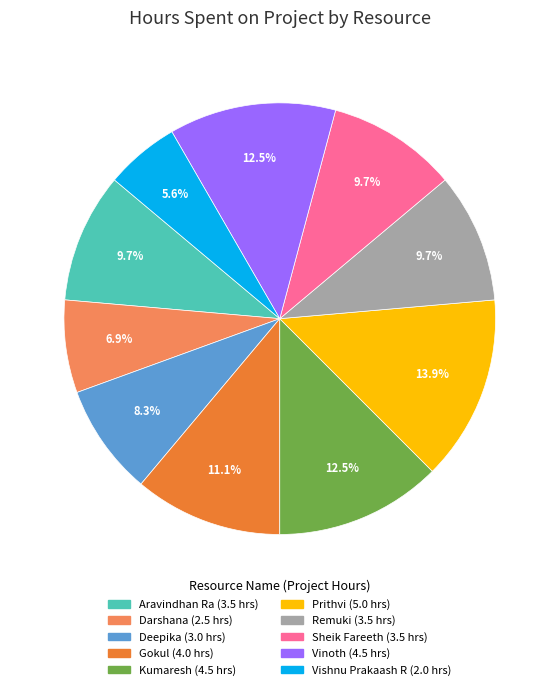

Approximately how many times larger is the value at Deepika compared to Vishnu Prakaash R?

1.5